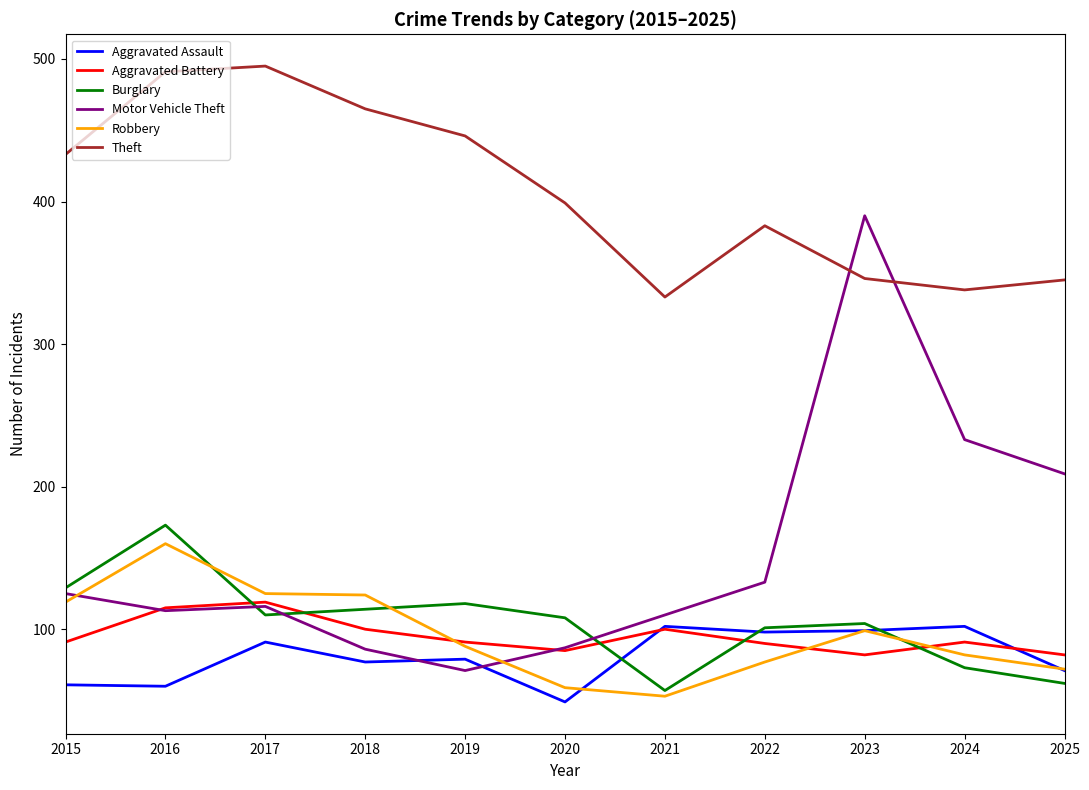

What is the maximum value for Robbery?

160